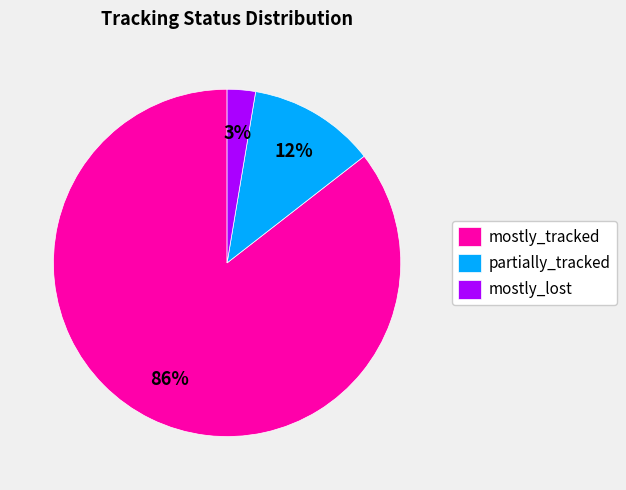

To the nearest percent, what portion does partially_tracked represent?

12%